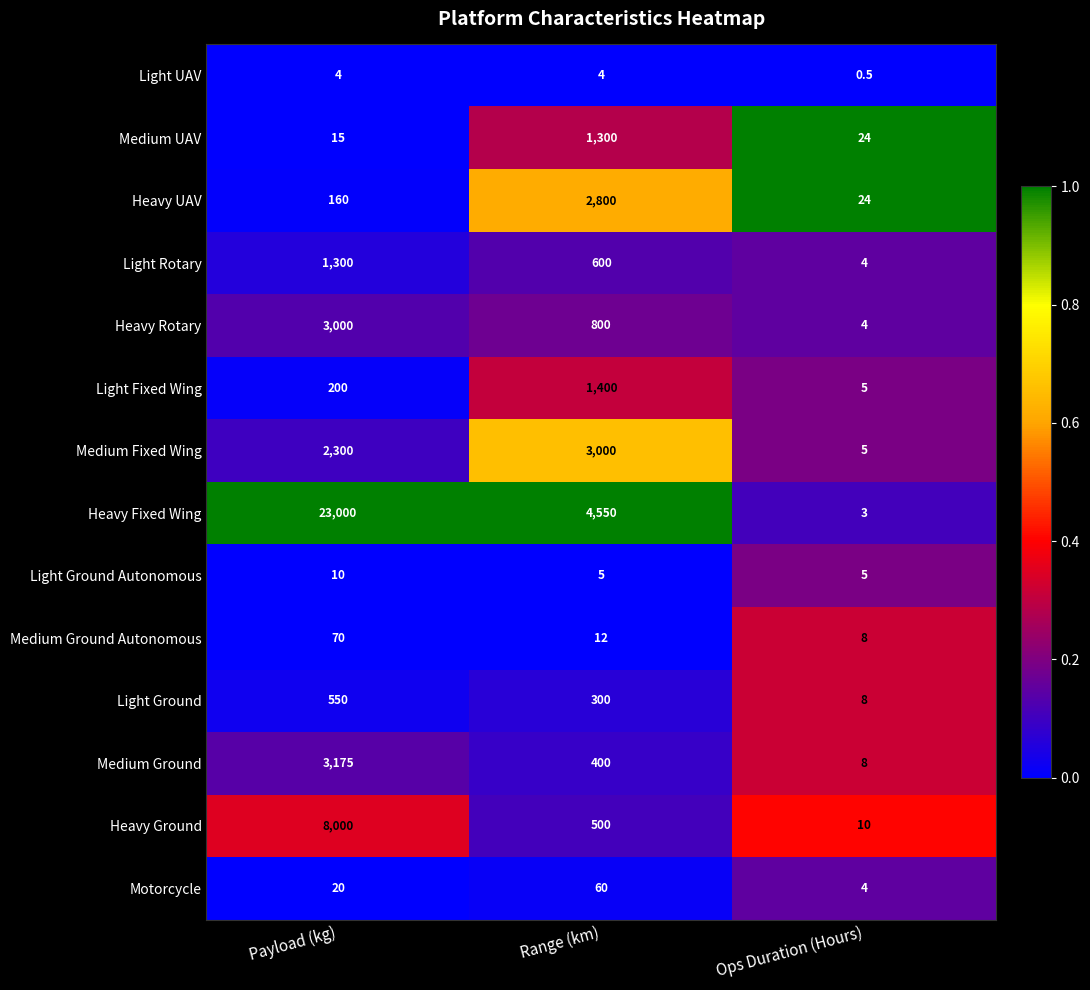

At Payload (kg), list the series in order from largest to smallest.

Heavy Fixed Wing, Heavy Ground, Medium Ground, Heavy Rotary, Medium Fixed Wing, Light Rotary, Light Ground, Light Fixed Wing, Heavy UAV, Medium Ground Autonomous, Motorcycle, Medium UAV, Light Ground Autonomous, Light UAV